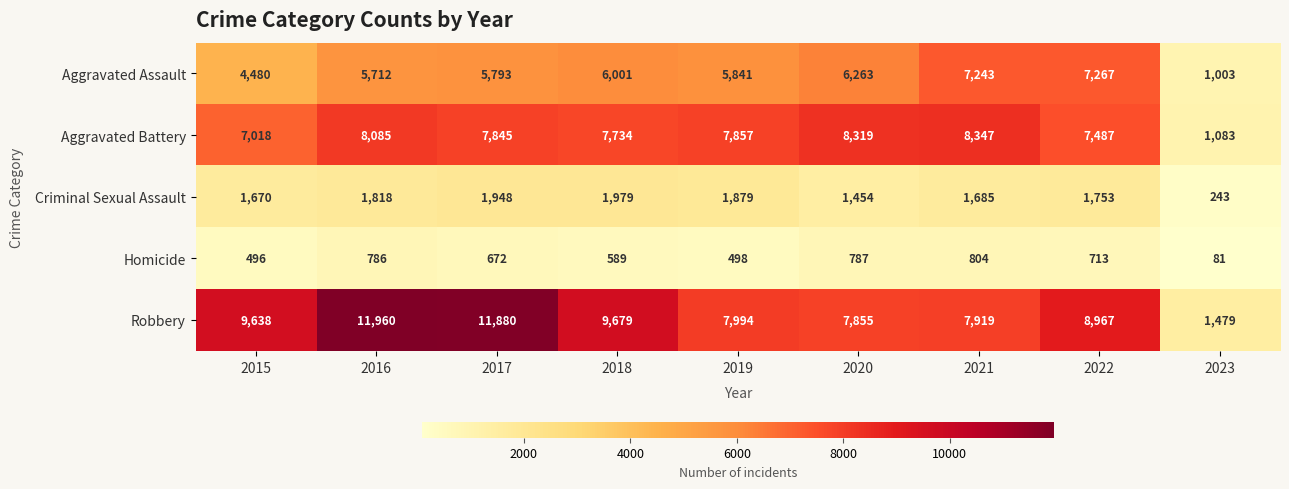

Which category has the highest value across all series?

2016